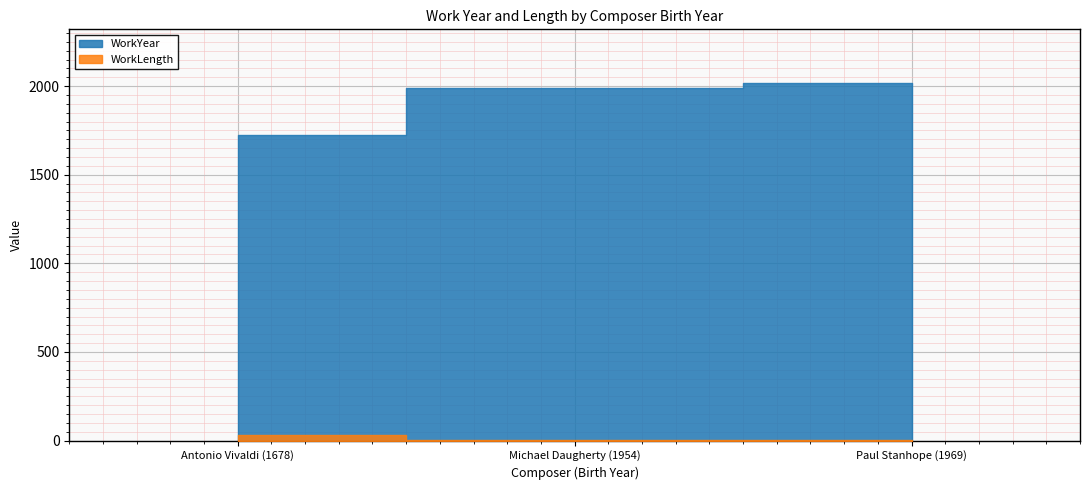

Count the WorkLength values in the range 5 to 30.

3